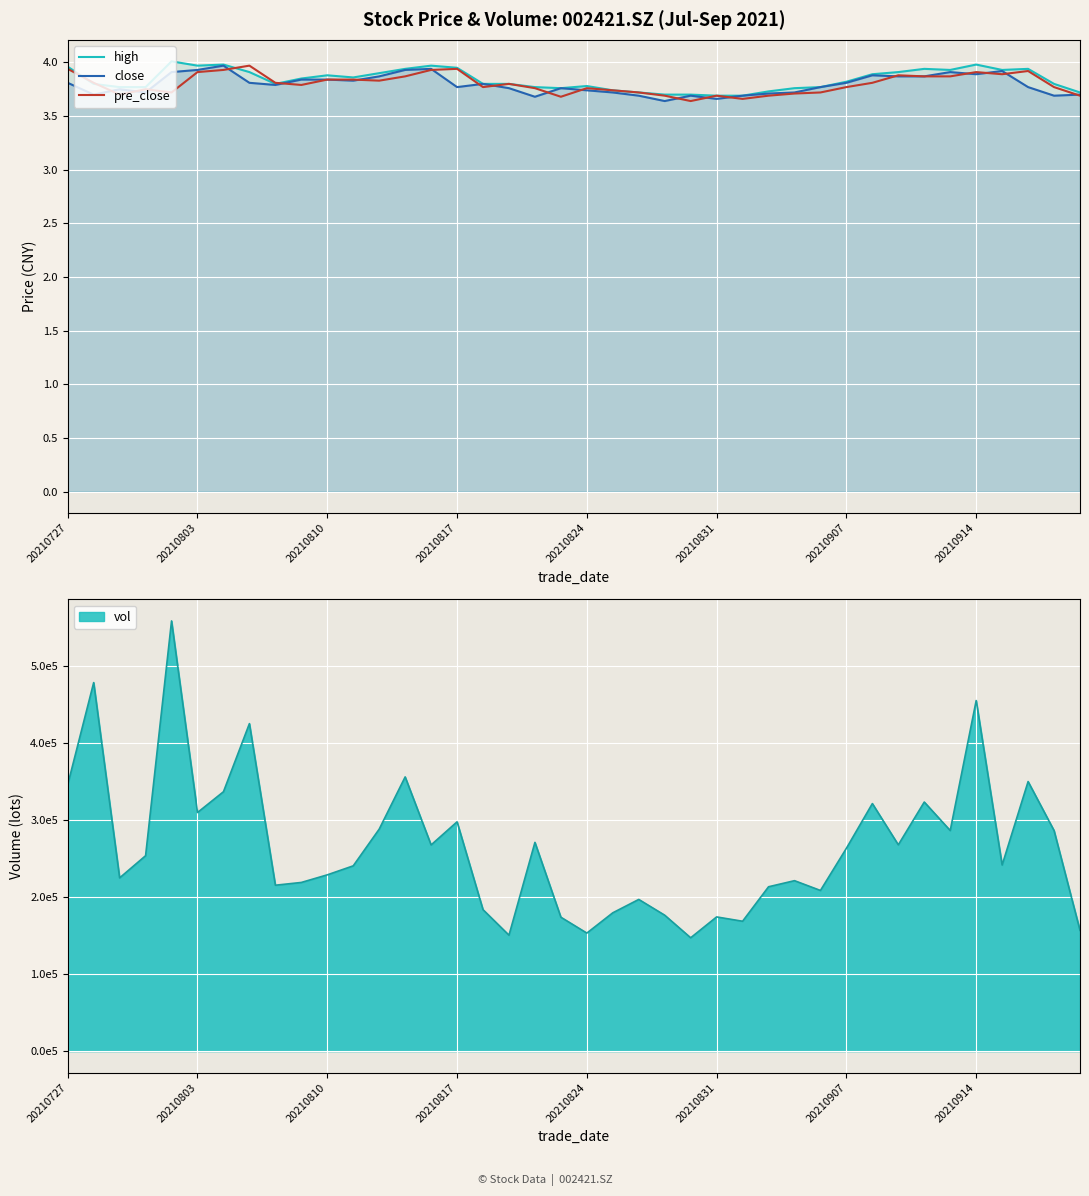

How many lines are shown in the chart?

3